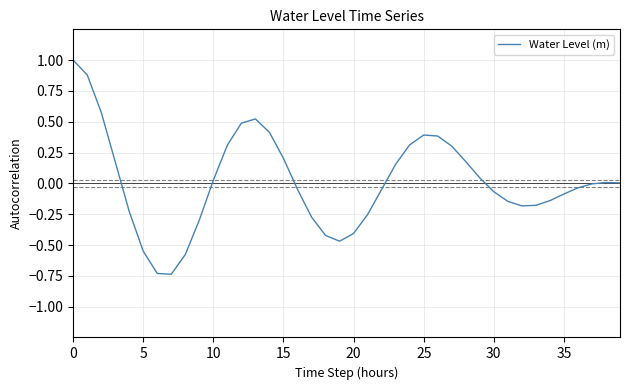

What is the difference between the maximum and minimum values?

1.7